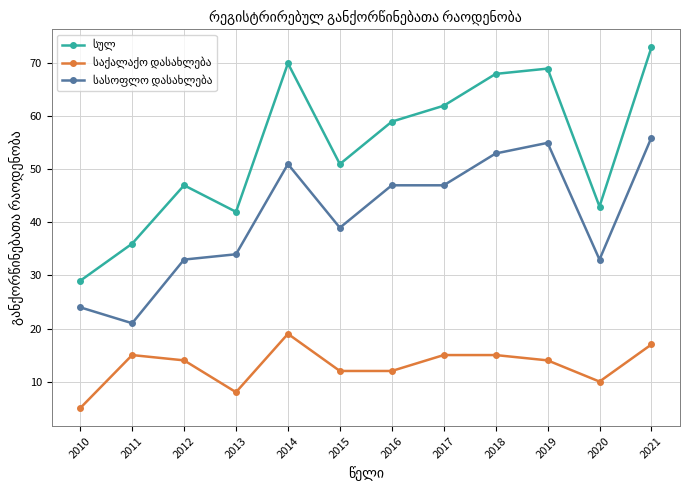

Which category has the highest value across all series?

2021